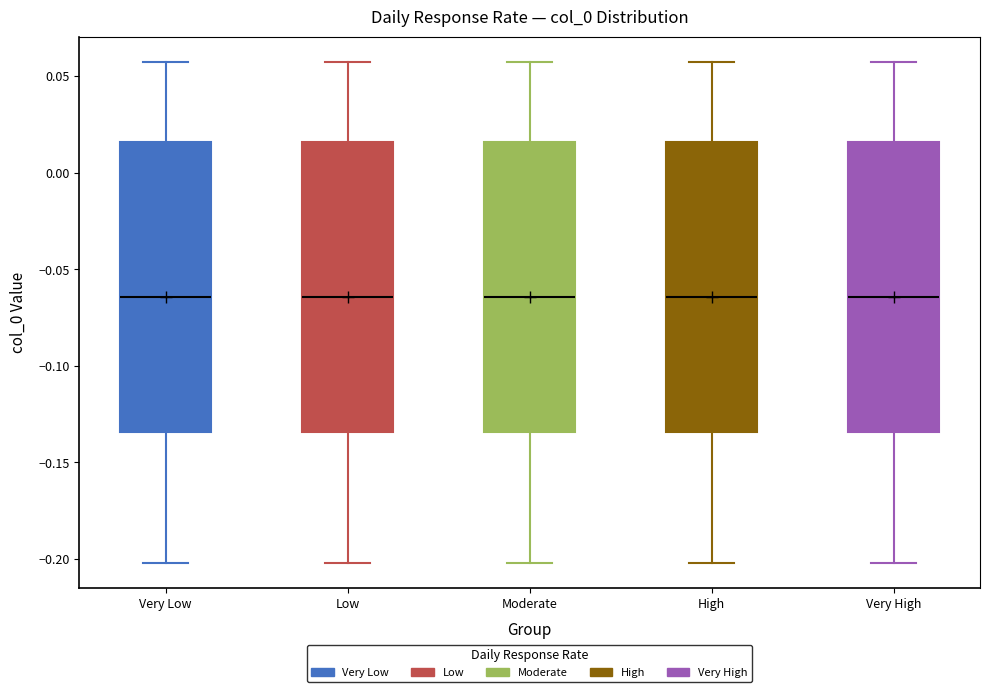

Where is the lower edge of the box for High on the y-axis? The values are not printed on the chart, so give them approximately, as read against the axis.

-0.135